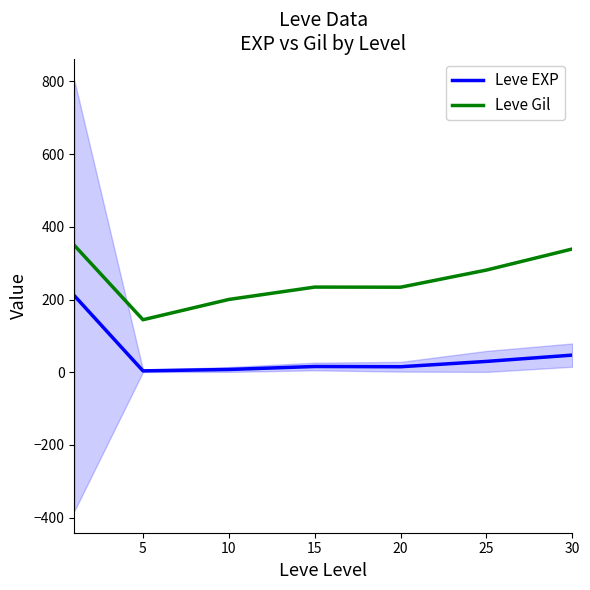

What is the sum of all Leve Gil values?

1781.7